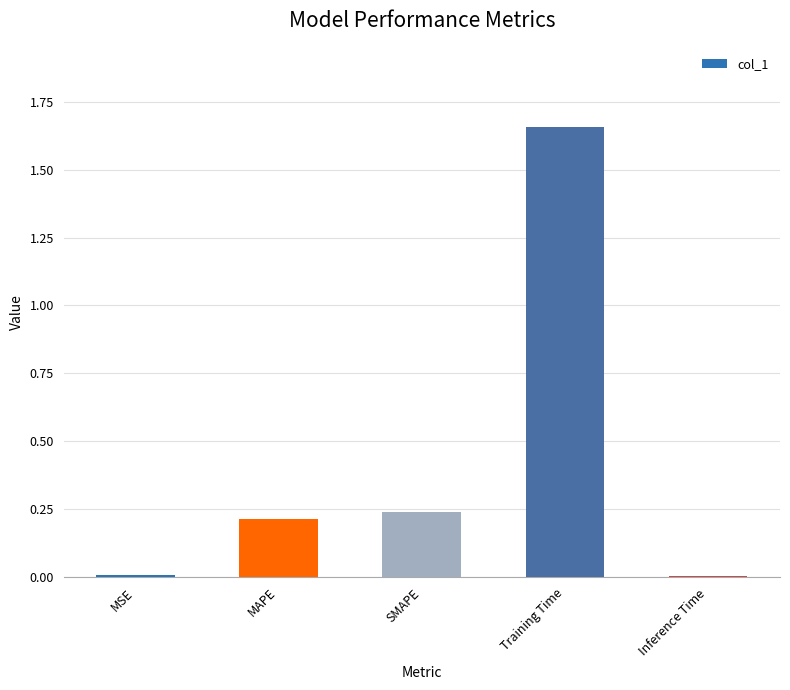

What position from the right is MAPE?

4